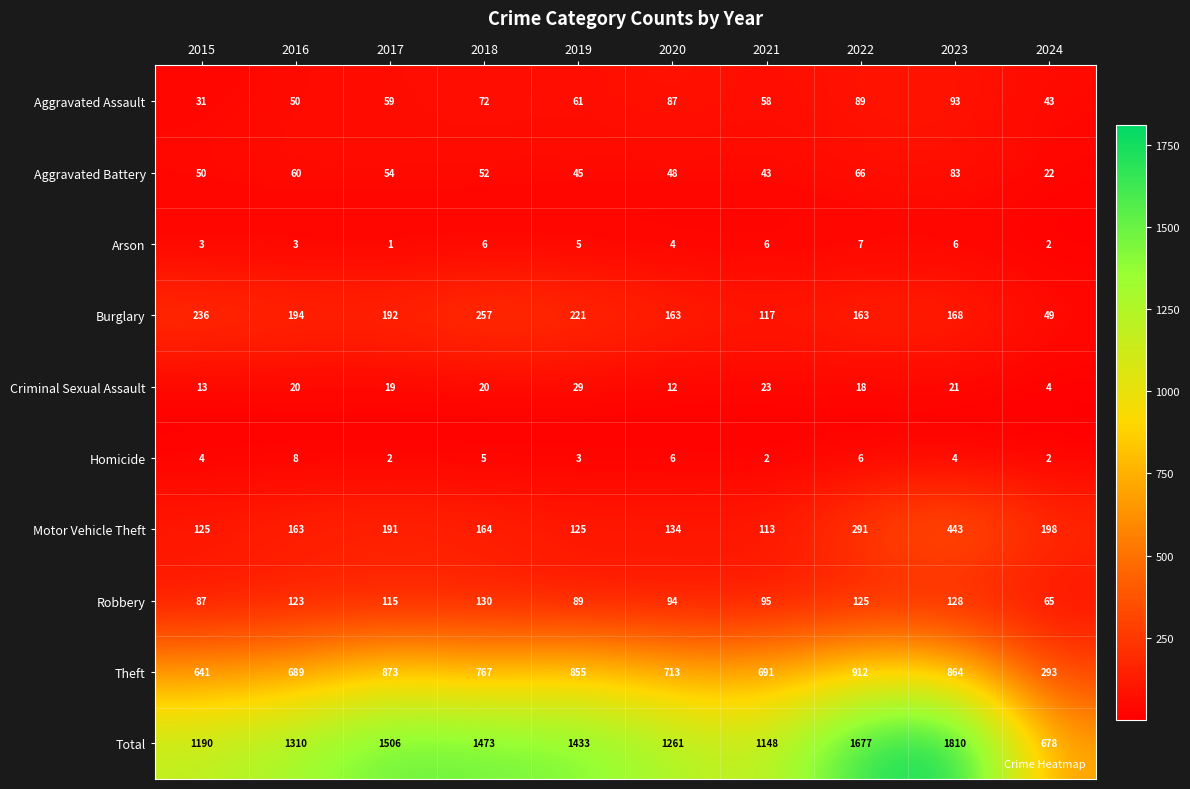

Where is Criminal Sexual Assault nearest to the value 16?

2022